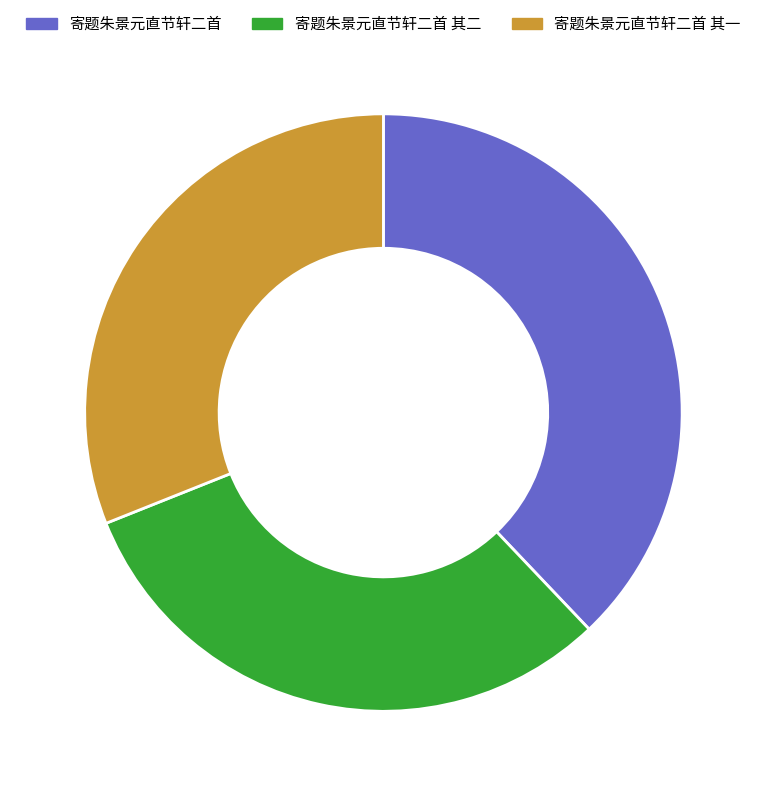

Which category has the biggest portion of the pie?

寄题朱景元直节轩二首